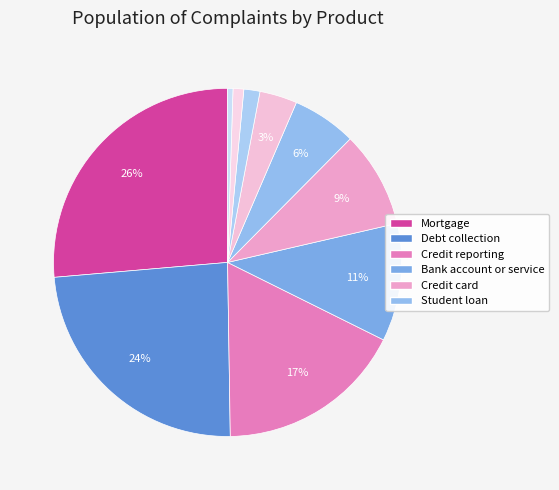

Is there a majority slice in this chart?

No